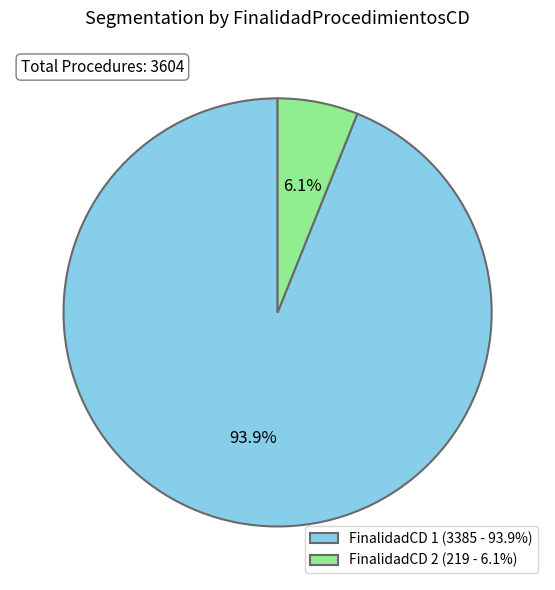

Between FinalidadCD 1 (3385 - 93.9%) and FinalidadCD 2 (219 - 6.1%), which is larger?

FinalidadCD 1 (3385 - 93.9%)